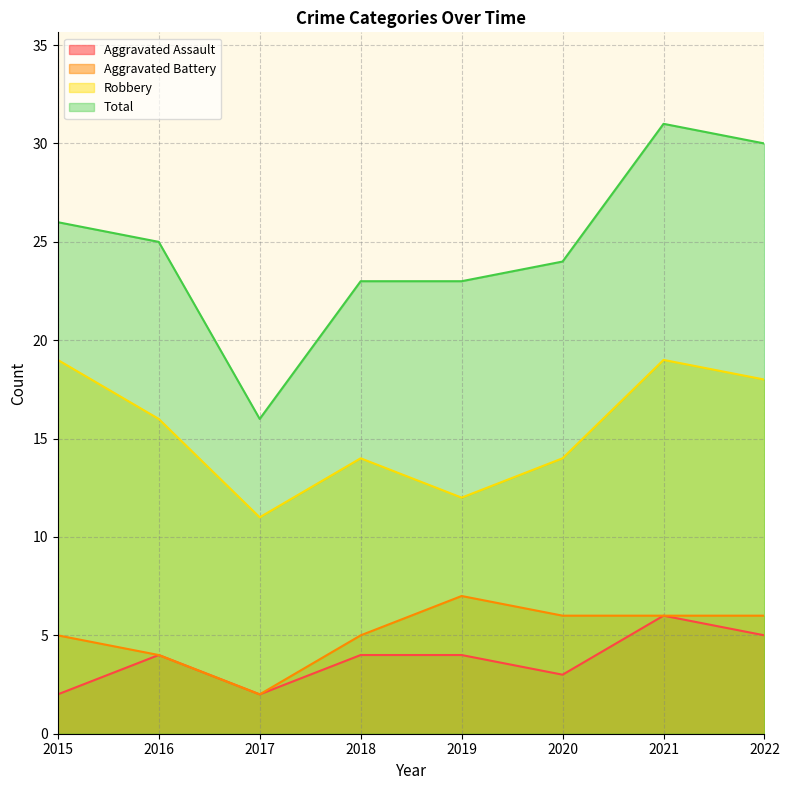

How many values in the Robbery series are below 16?

4